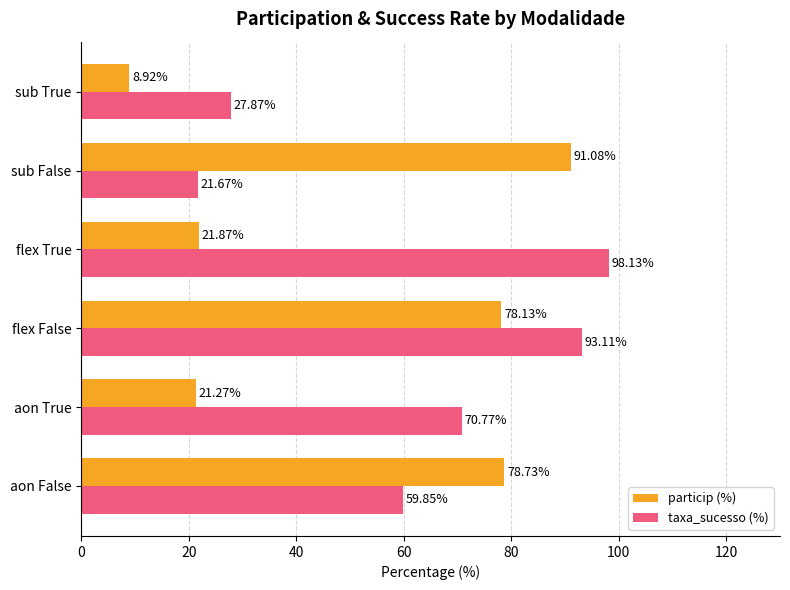

Which series changed the most between flex False and flex True?

particip (%)